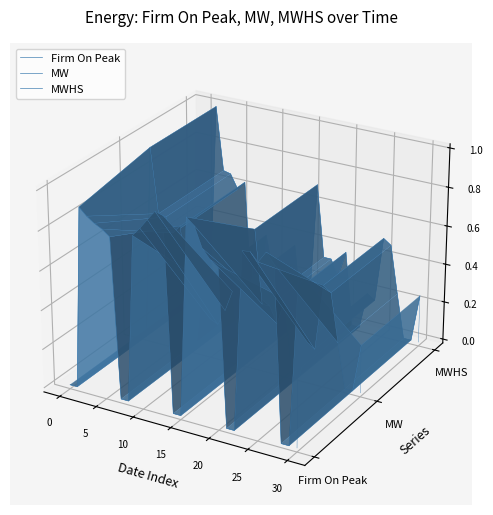

What is the label of the 25th point from the right?

25